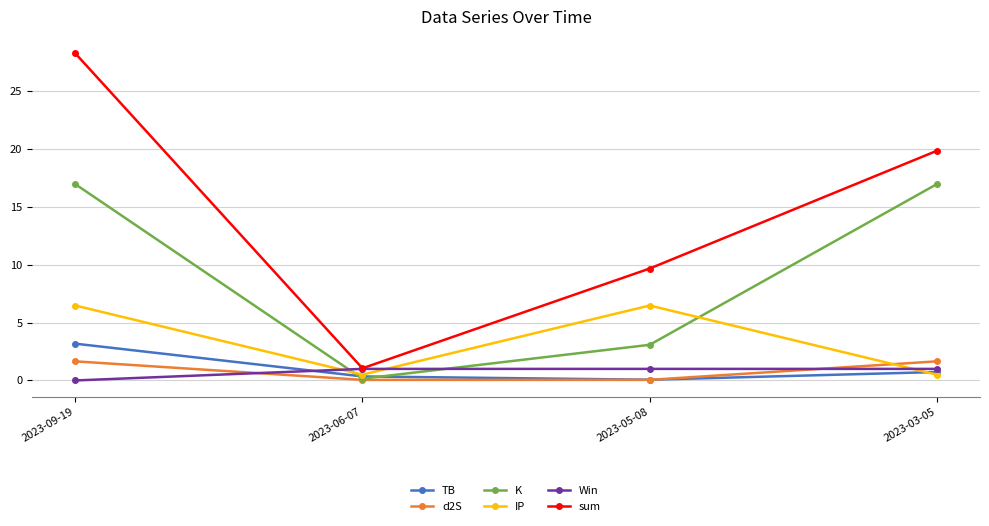

Which series has the largest range (max minus min)?

sum